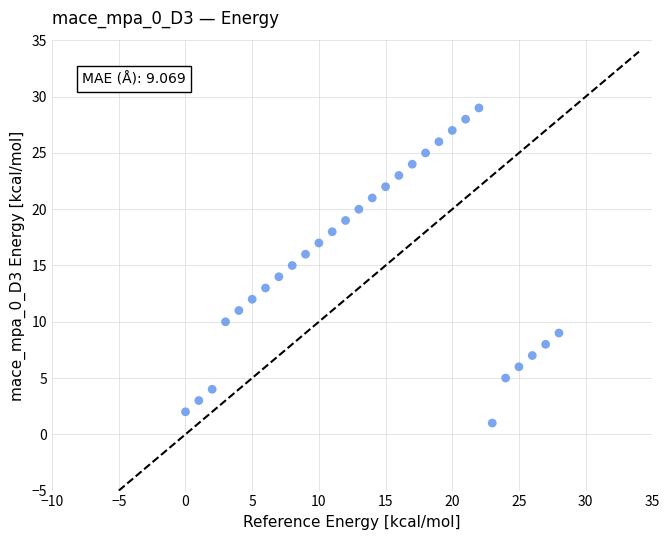

What is the range of X values (max minus min)?

28